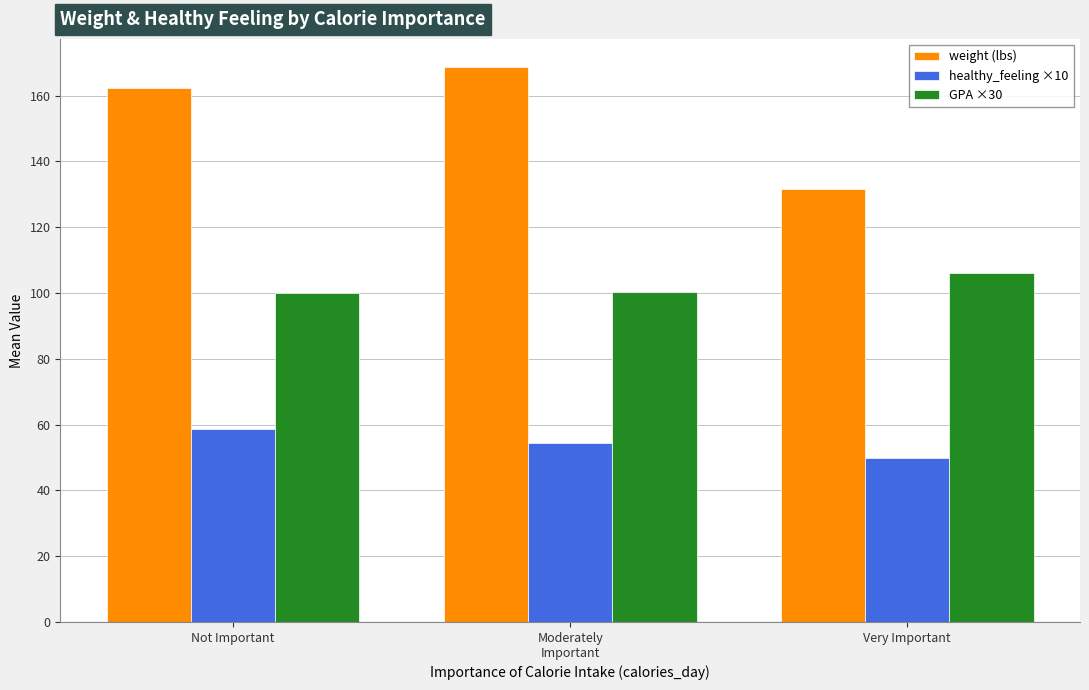

Is it true that healthy_feeling ×10 equals 103.6 at Not Important?

False